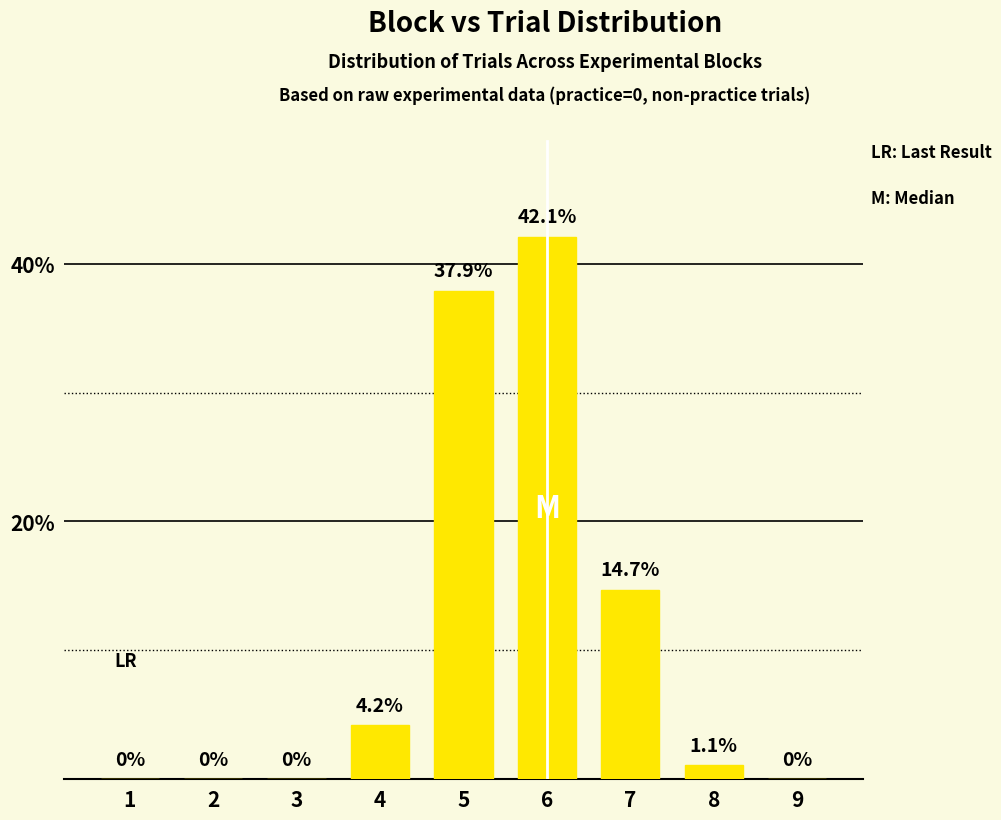

What is the greatest value displayed?

42.1